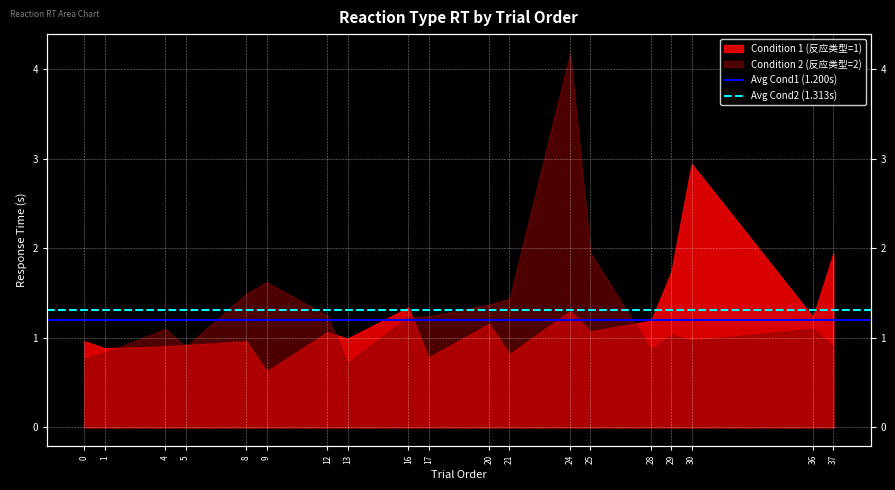

List the series in order of their overall mean, highest first.

Avg Cond2 (1.313s), Avg Cond1 (1.200s)